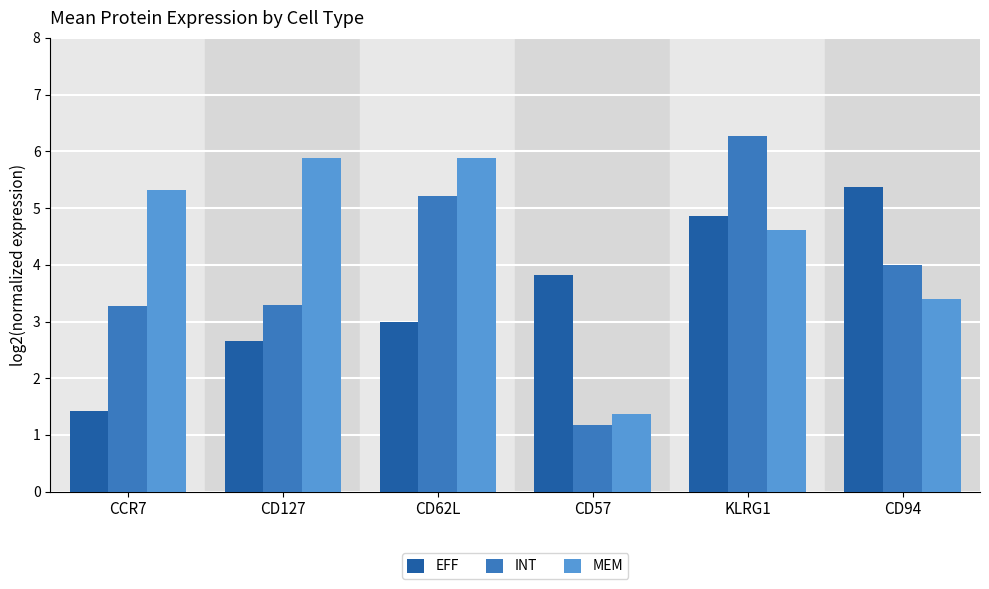

Is it true that MEM equals 2.9 at CD127?

False